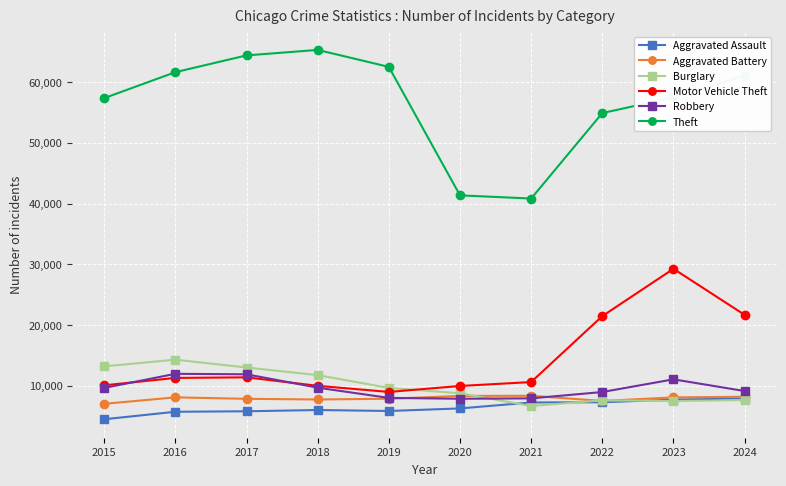

Is it true that Robbery equals 3373 at 2018?

False